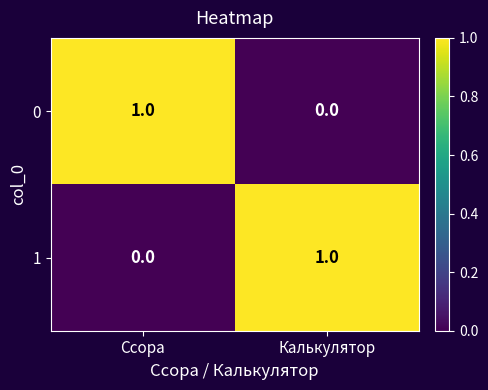

Is it true that 1 equals 0 at Калькулятор?

False